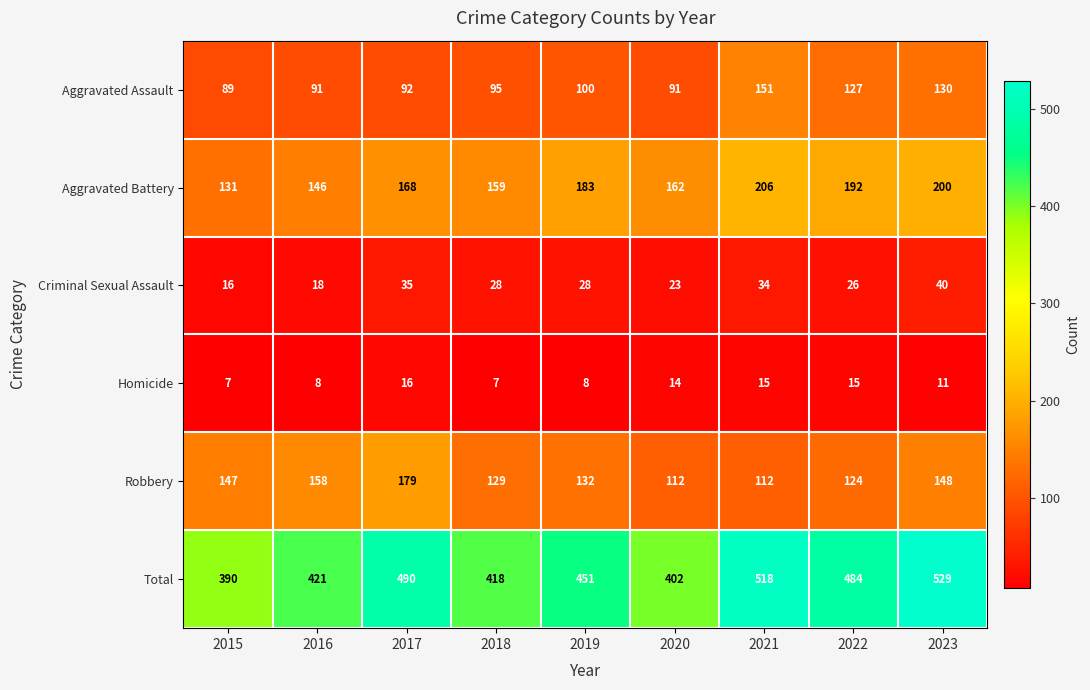

The Aggravated Battery series shows 146 at 2016. True or false?

True